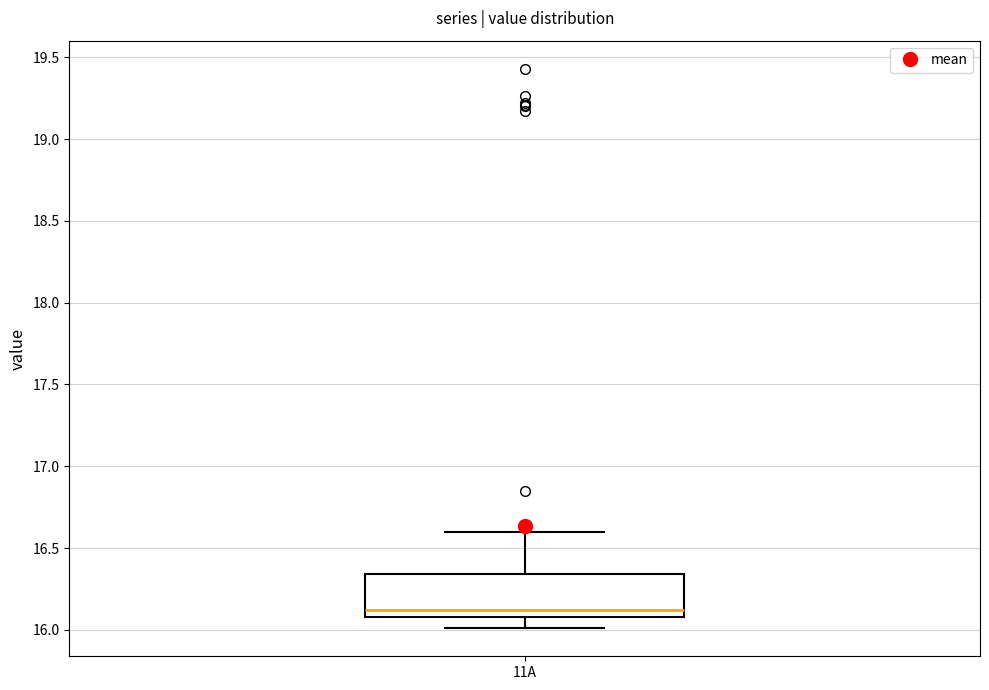

Read this box plot against the y-axis: the position of the median line, the range covered by the box, and the ends of both whiskers. The values are not printed on the chart, so give them approximately, as read against the axis.

median 16.10 (just above the box's lower edge), box 16.10 to 16.35, whiskers 16.00 to 16.60